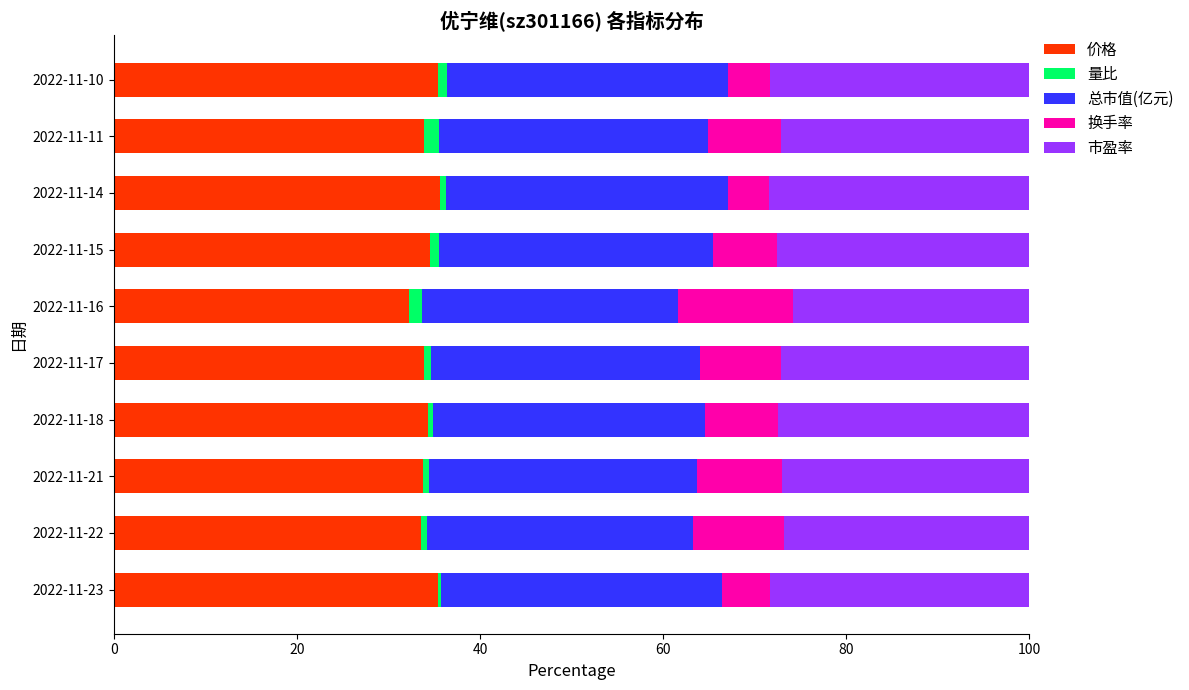

How many series are shown in this chart?

5